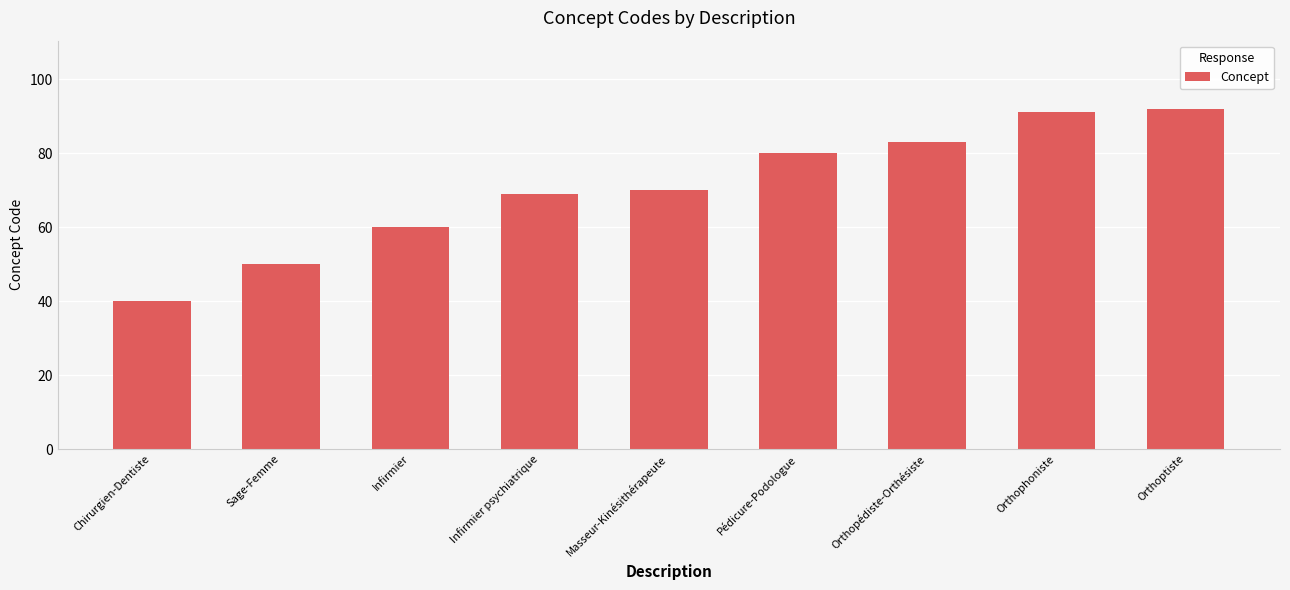

Which has a higher value, Pédicure-Podologue or Infirmier?

Pédicure-Podologue